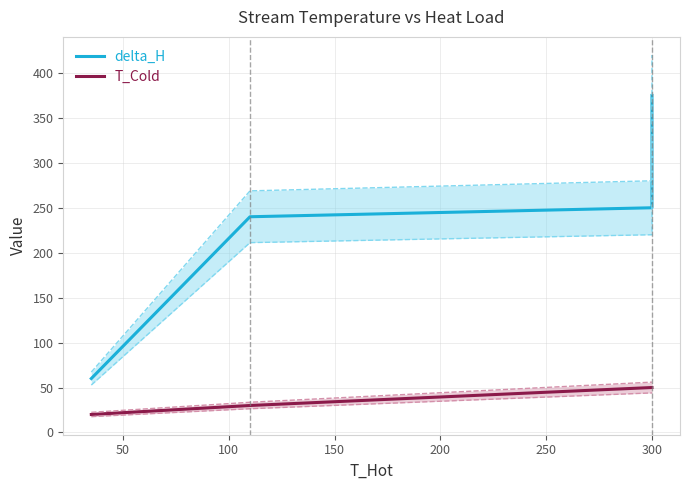

True or false: delta_H has more than 0 points higher than both neighbors.

False